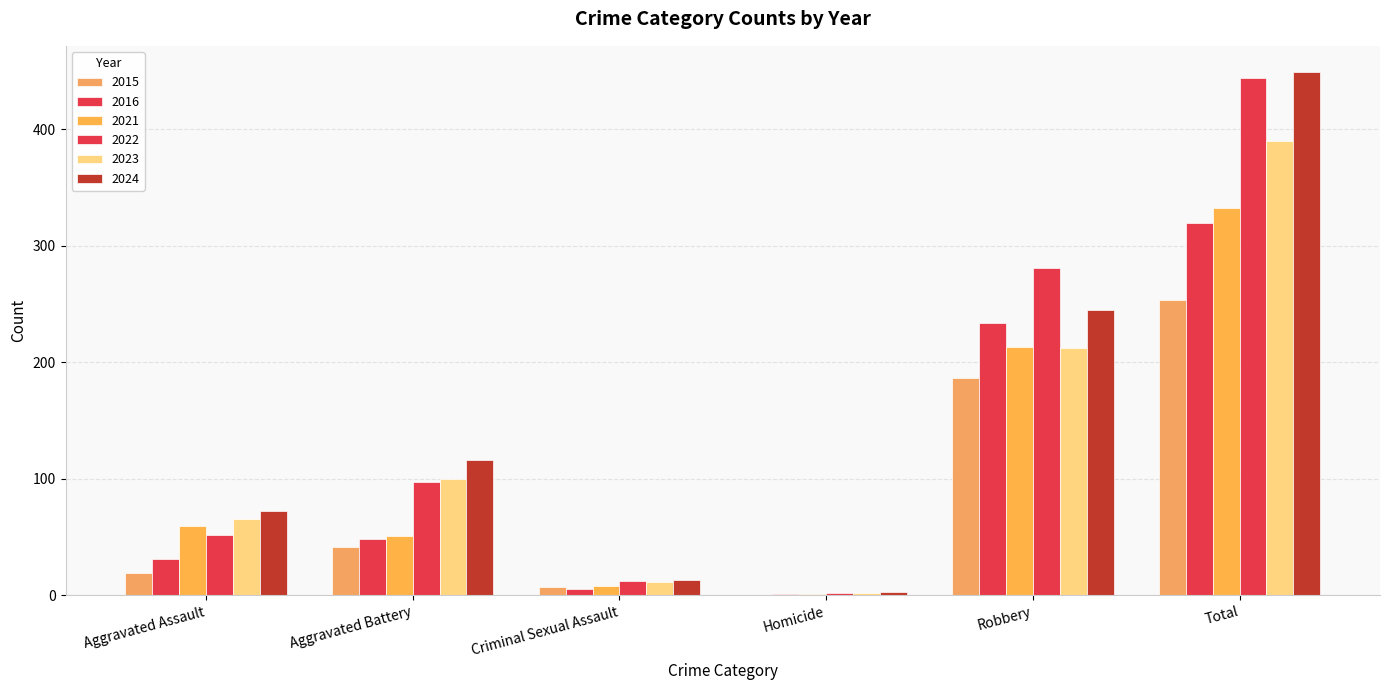

Between Aggravated Assault and Criminal Sexual Assault, which series saw the biggest shift?

2024